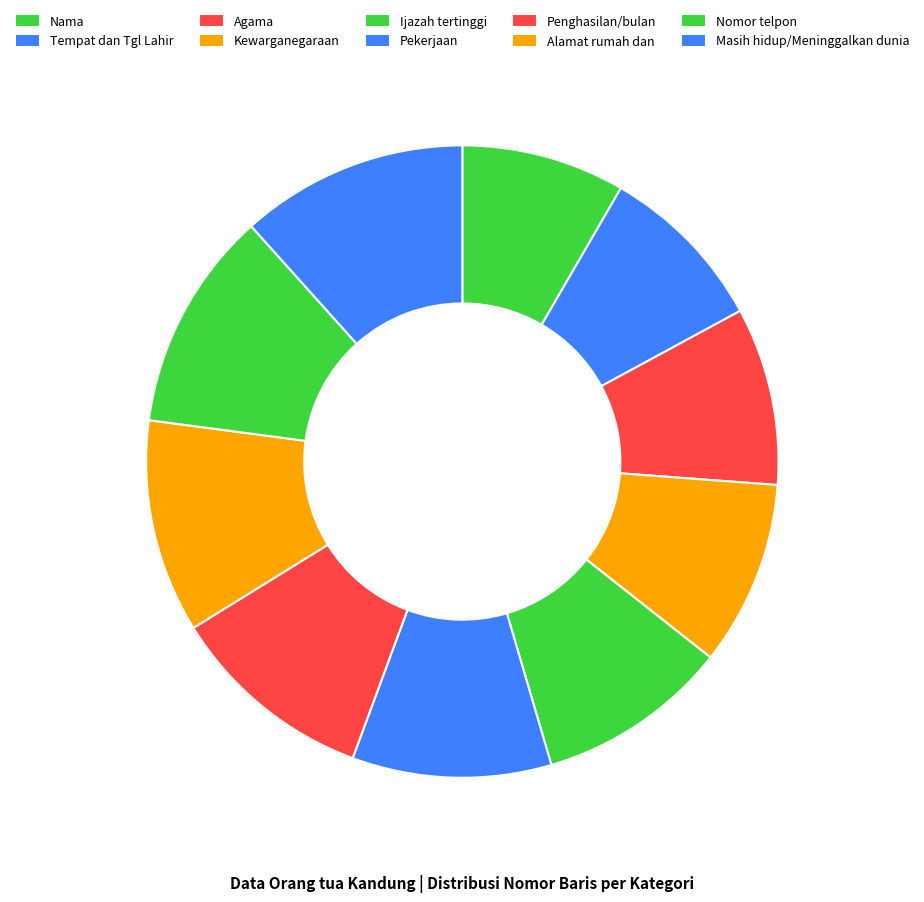

Count the number of slices in the pie.

10